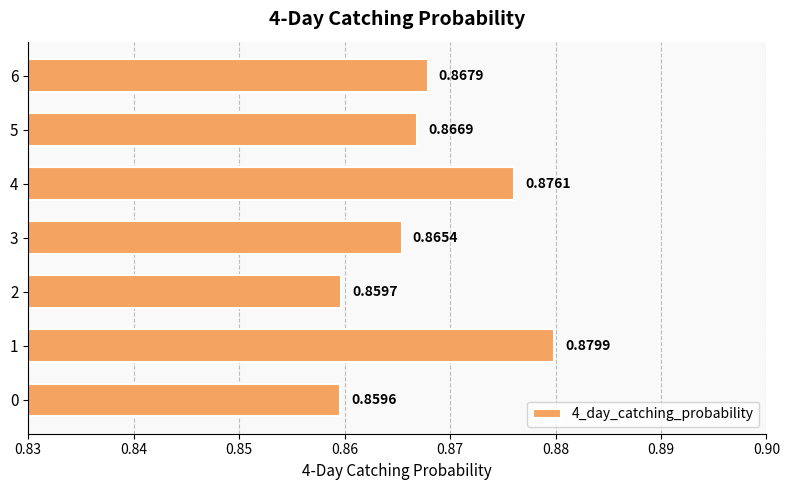

How many bars are there in total?

7